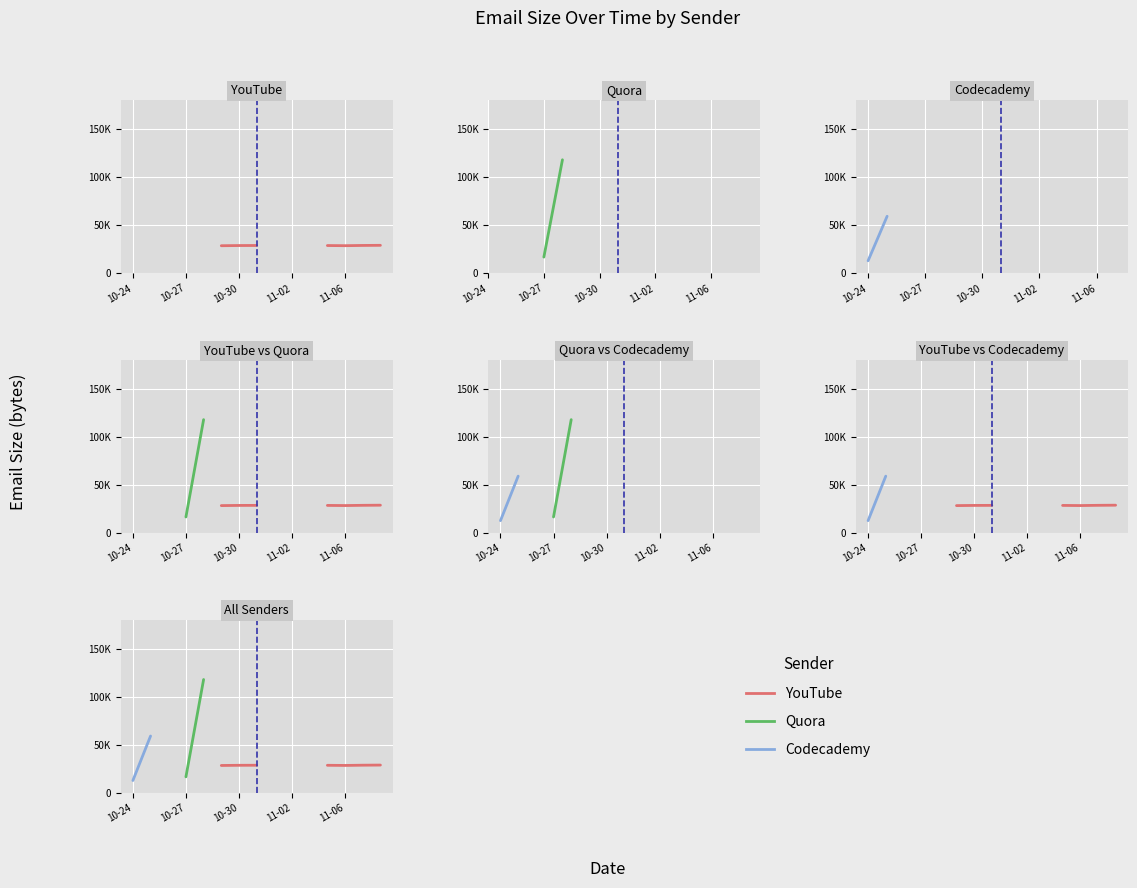

Between 5 and 6, which is larger?

6